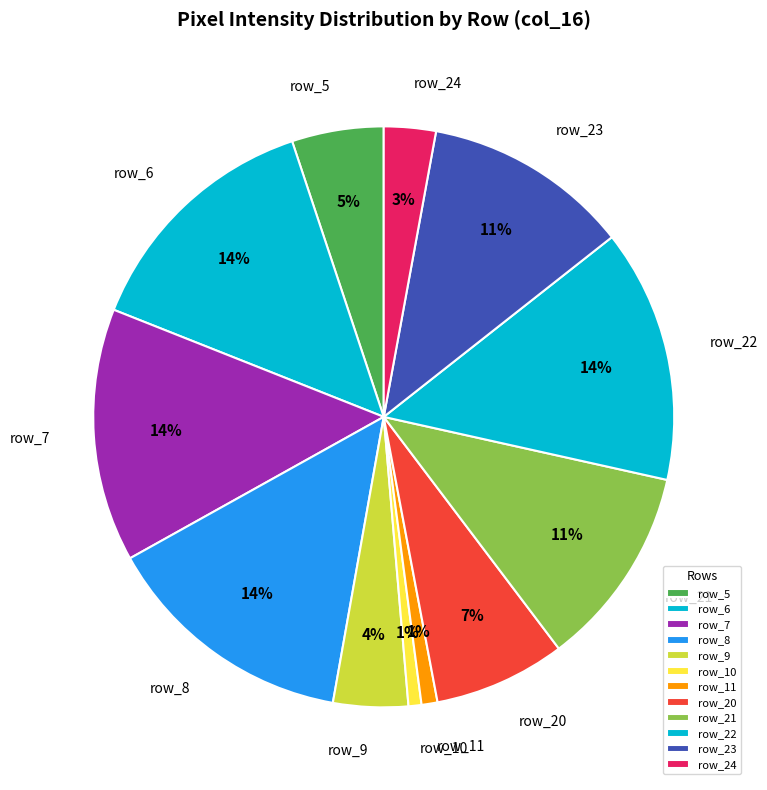

Does row_5 represent more than half of the total?

No